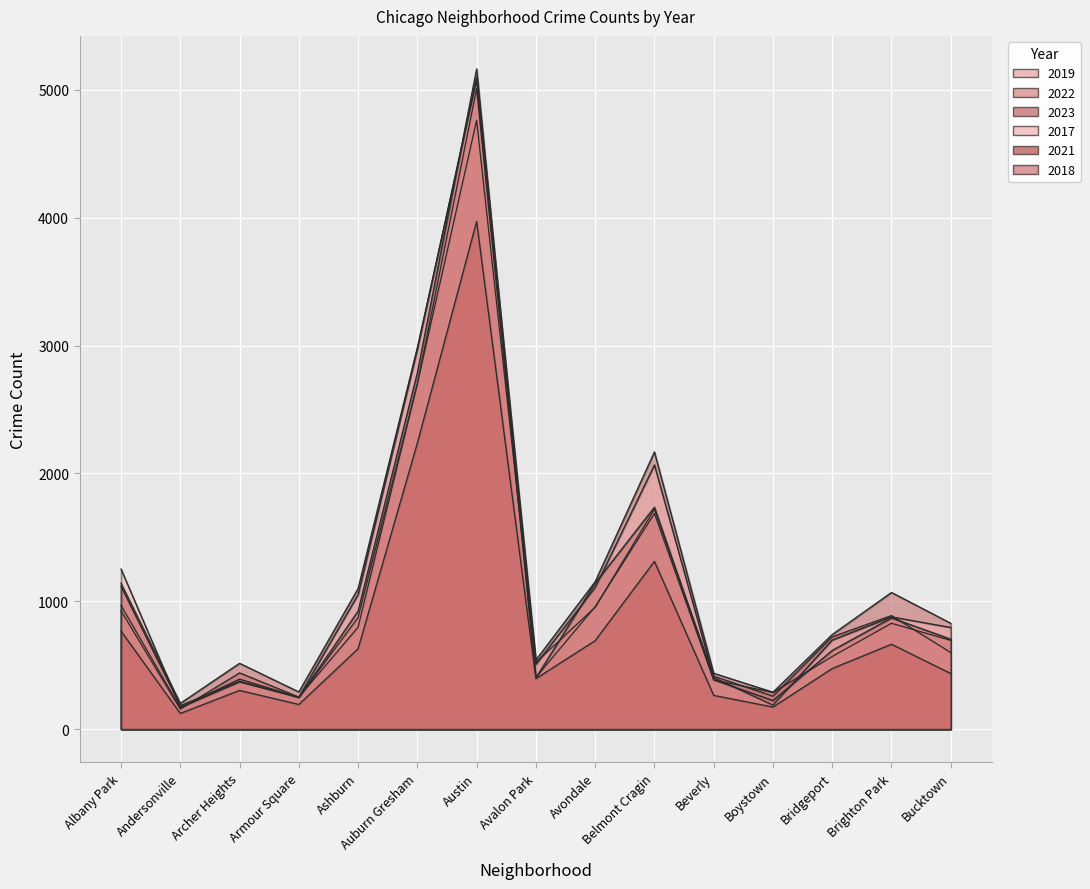

What is the label of the 2nd point from the right?

Brighton Park